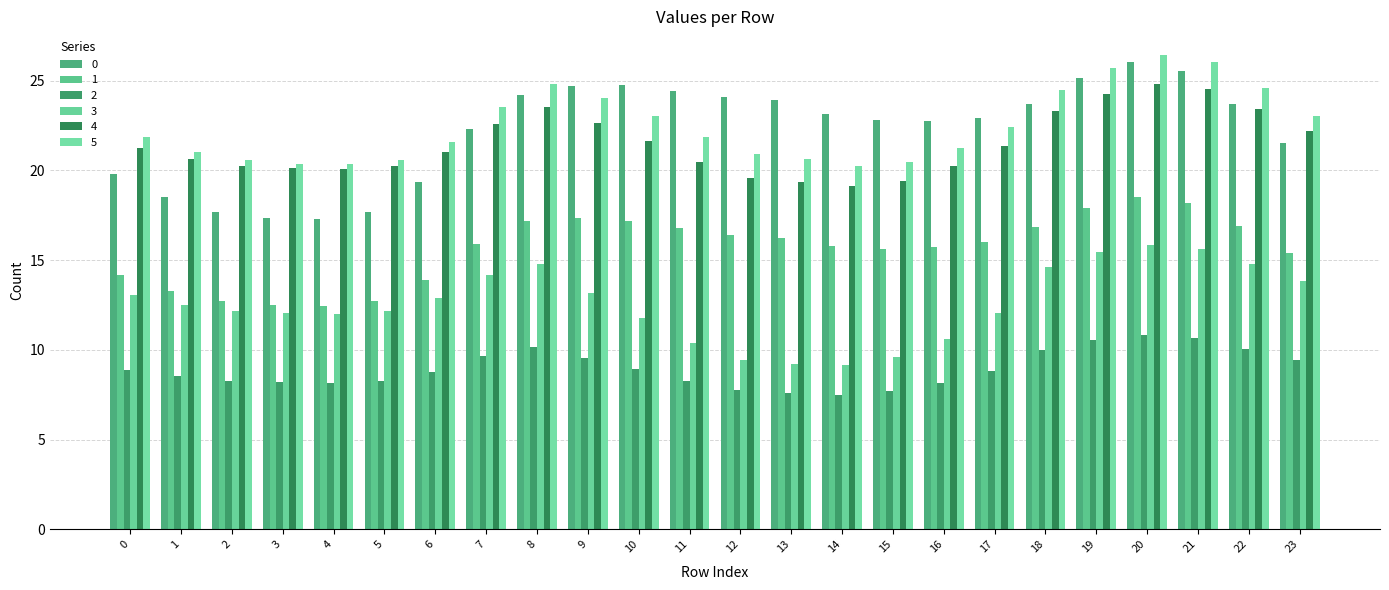

Is the value of 2 at 13 greater than the value of 3 at 22?

No